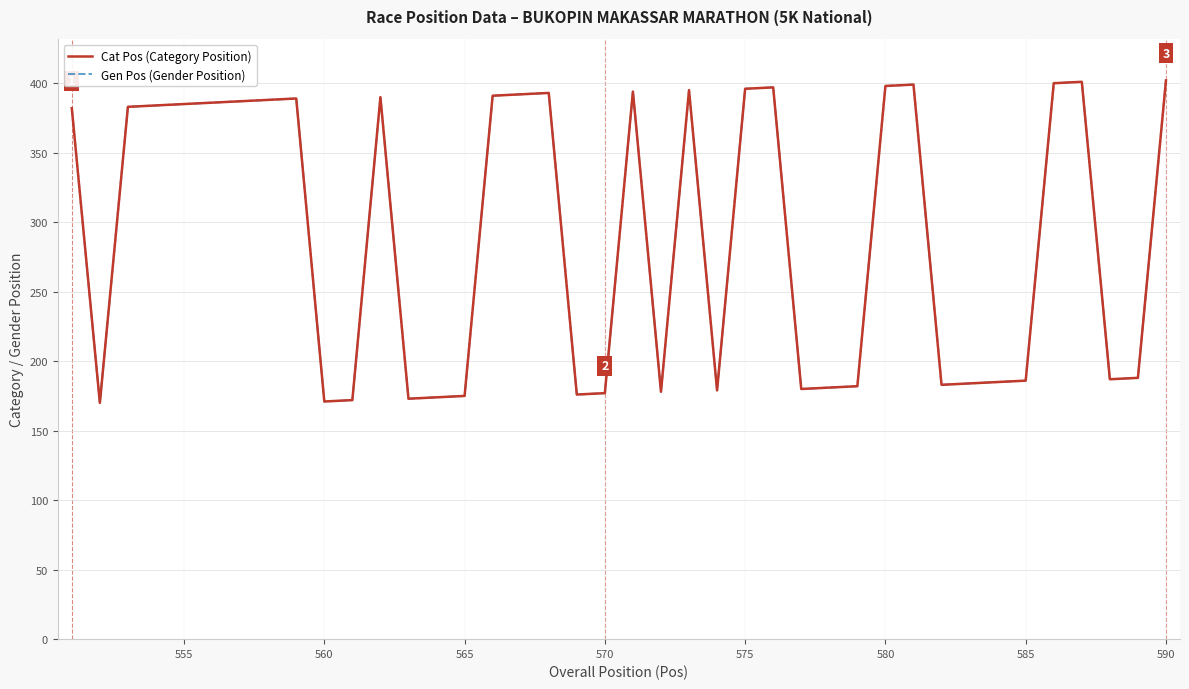

True or false: Cat Pos (Category Position) and Gen Pos (Gender Position) intersect in this chart.

False